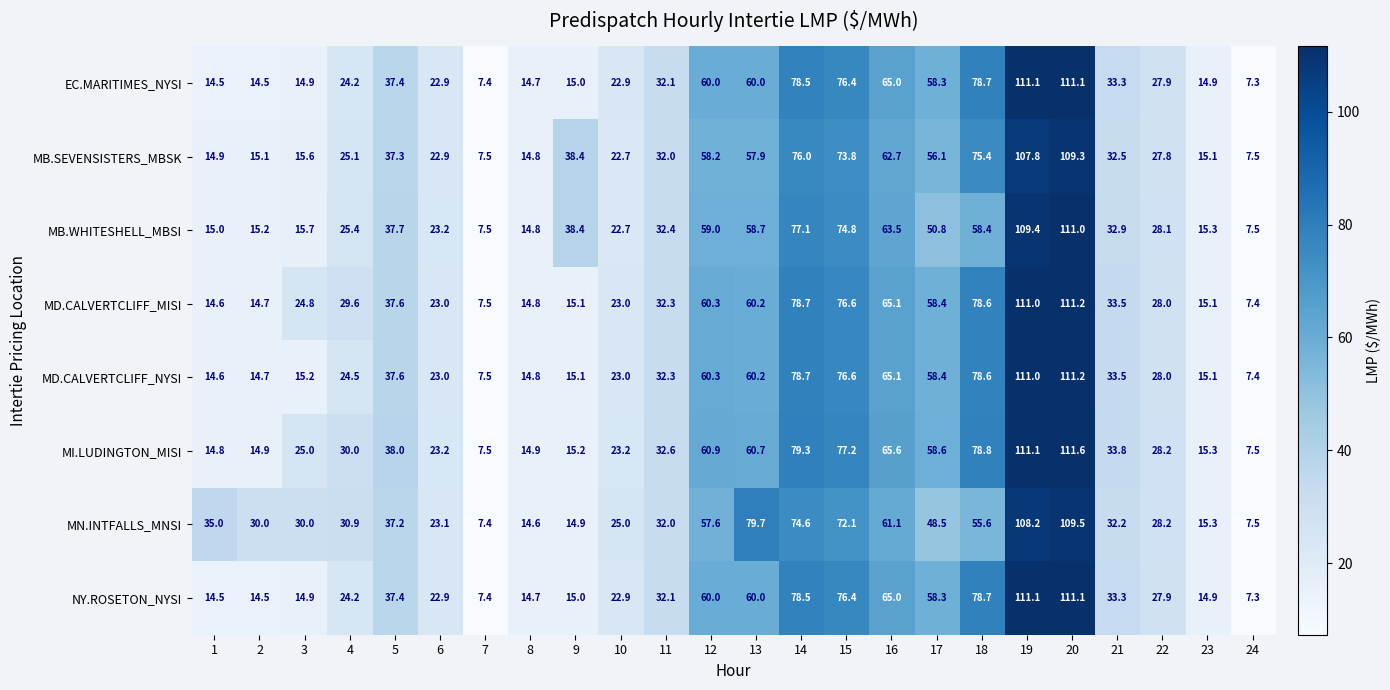

The NY.ROSETON_NYSI series shows 65.0 at 16. True or false?

True